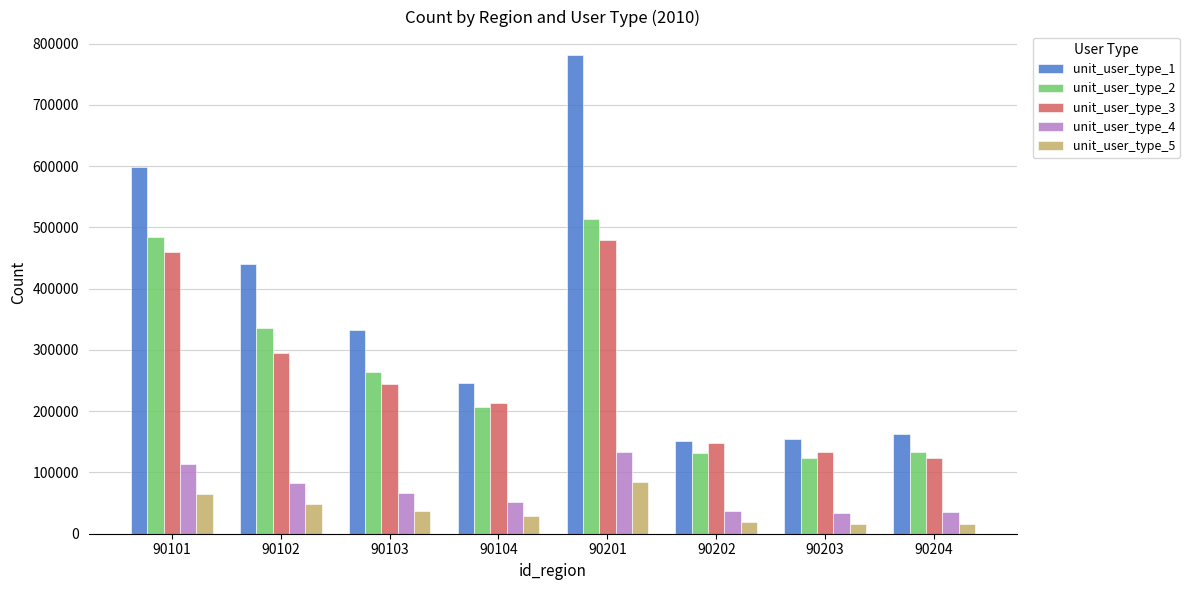

Does the chart contain stacked bars?

No